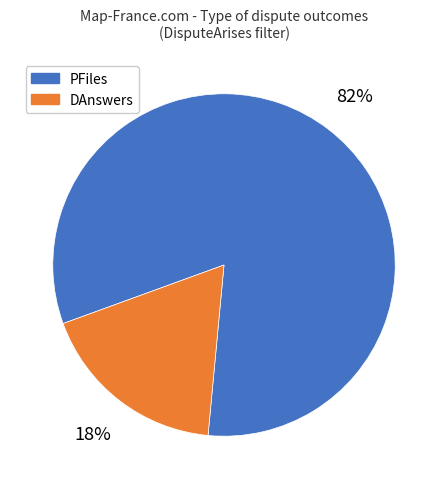

To the nearest percent, what is the difference between the largest and smallest slice percentages?

64%